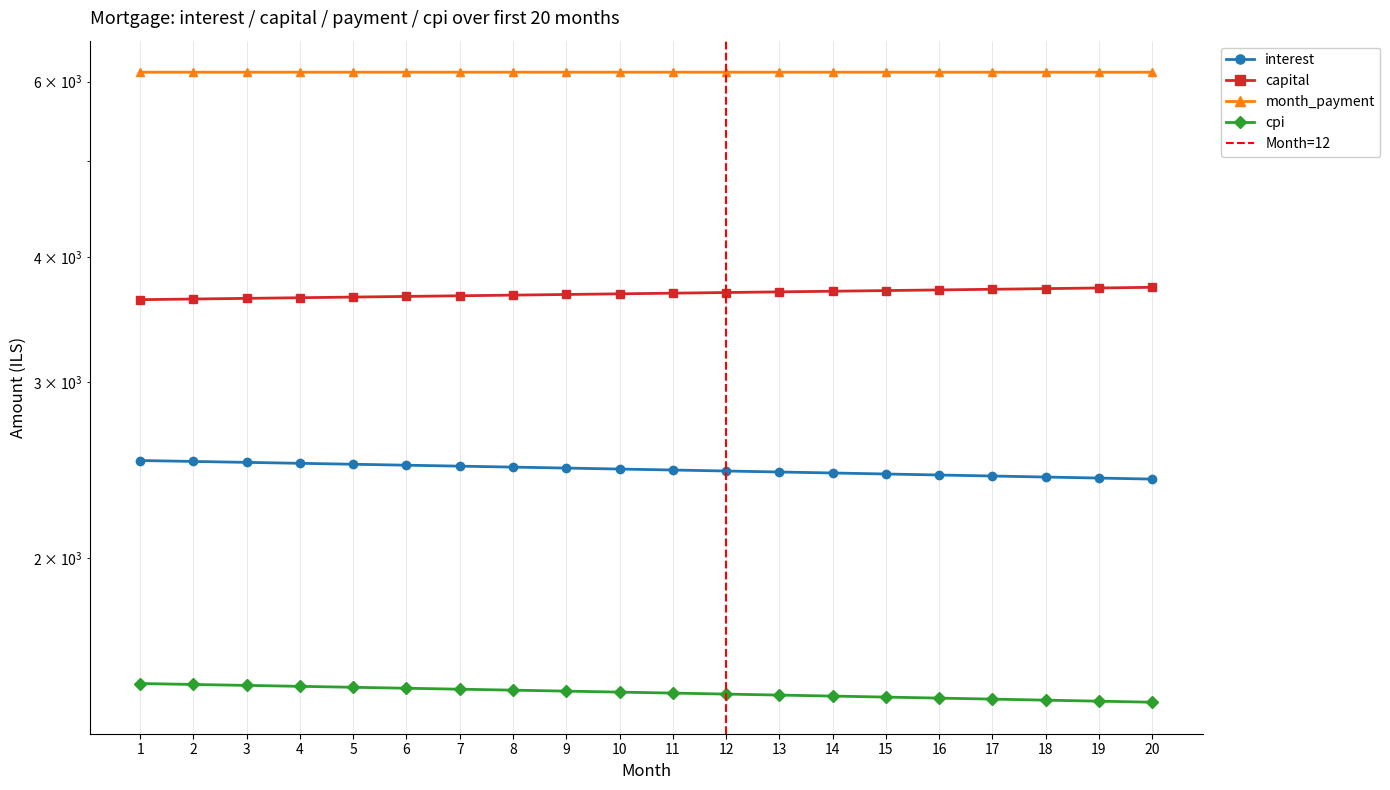

Which series has the largest total across all categories?

month_payment